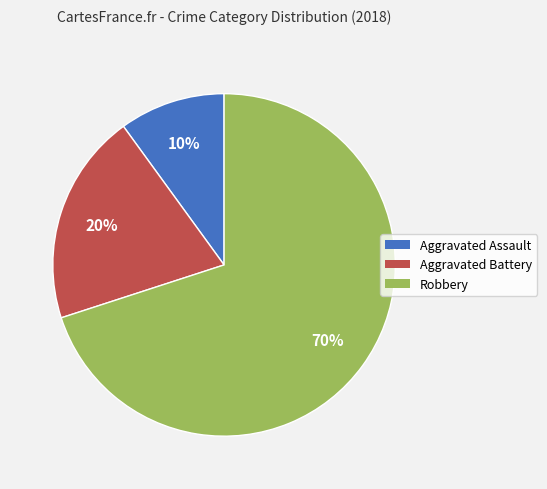

What percentage is the Aggravated Battery slice, to the nearest percent?

20%